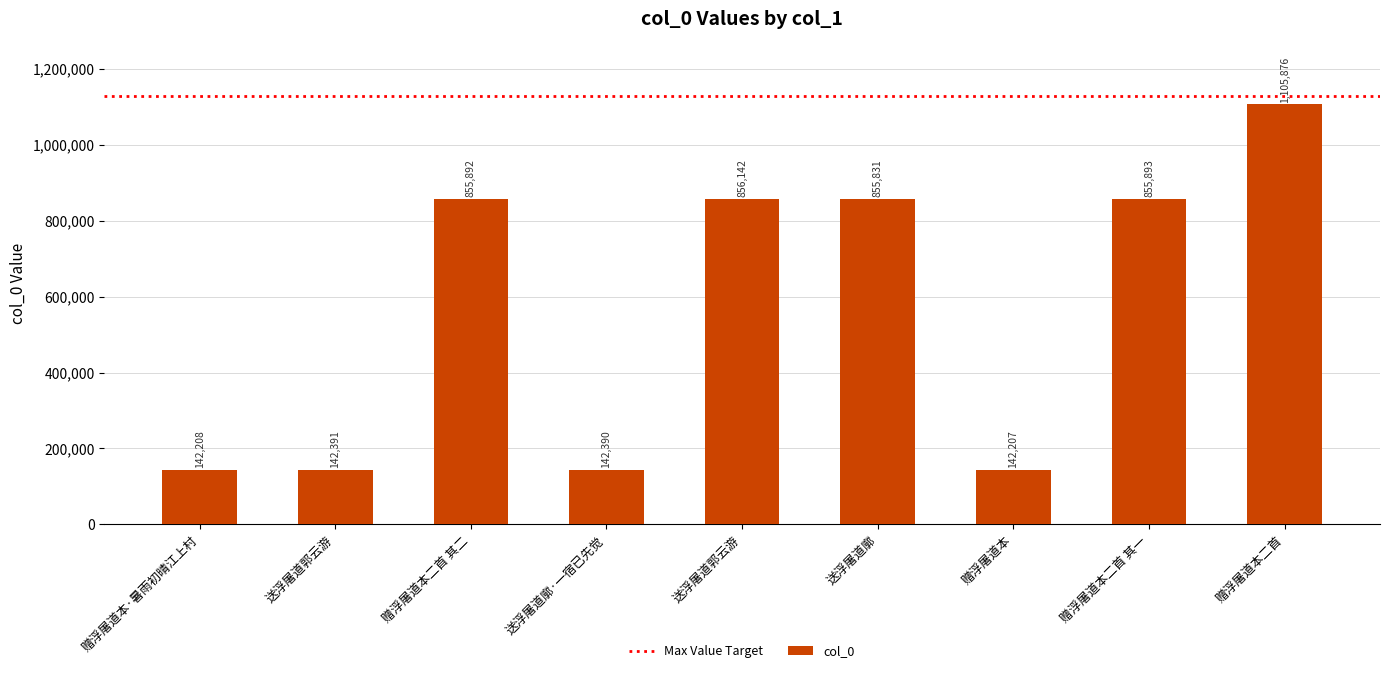

How many bars are there in total?

9